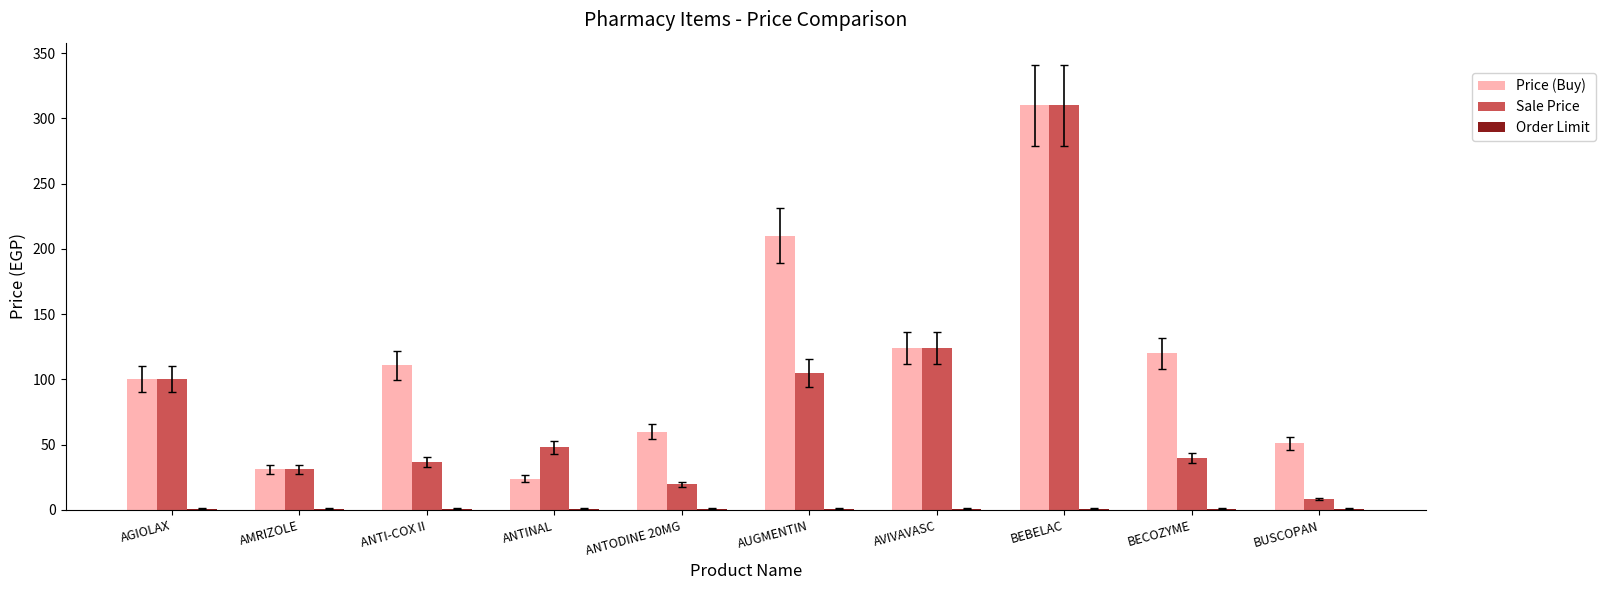

Are the bars horizontal?

No